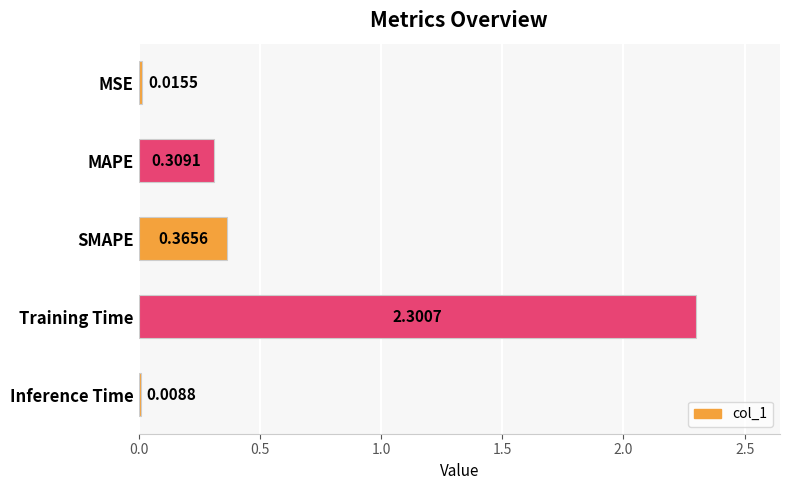

What is the maximum value shown in the chart?

2.3